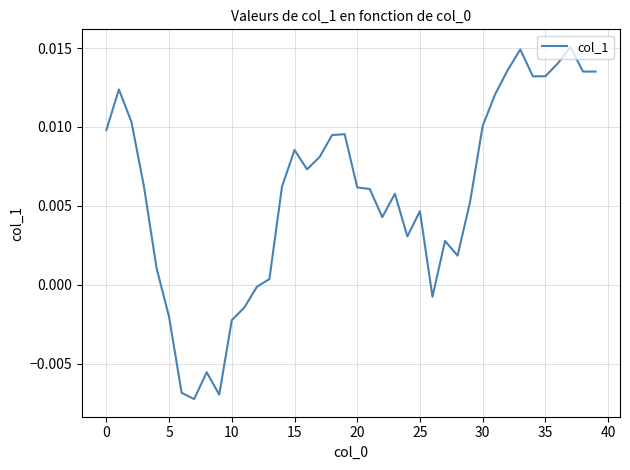

How many interior local valleys (lower than both neighbors) does the data have?

8